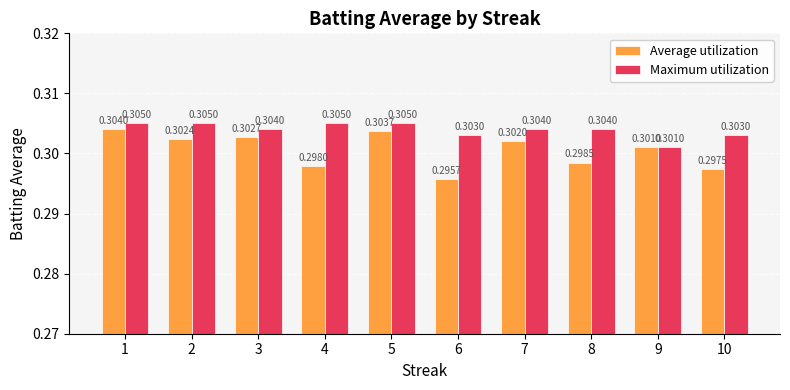

What is the sum of the Average utilization values at 9 and 7?

0.6